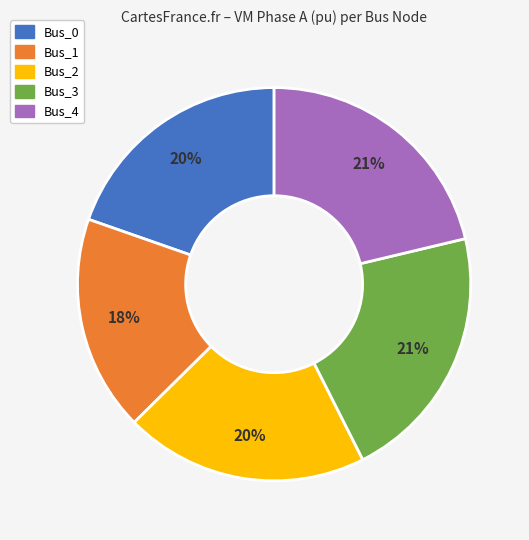

Is there a majority slice in this chart?

No